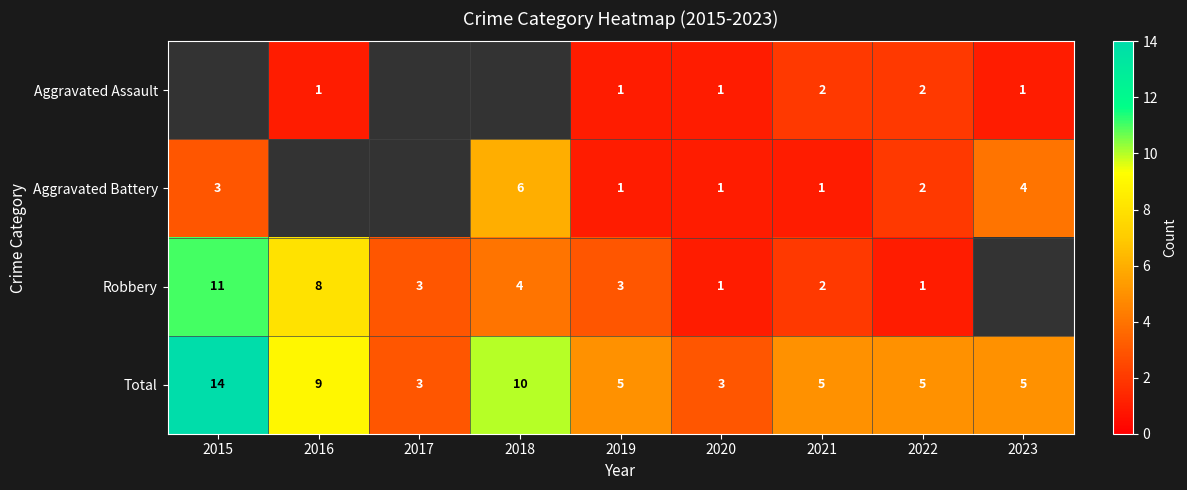

The Total series shows 5 at 2022. True or false?

True